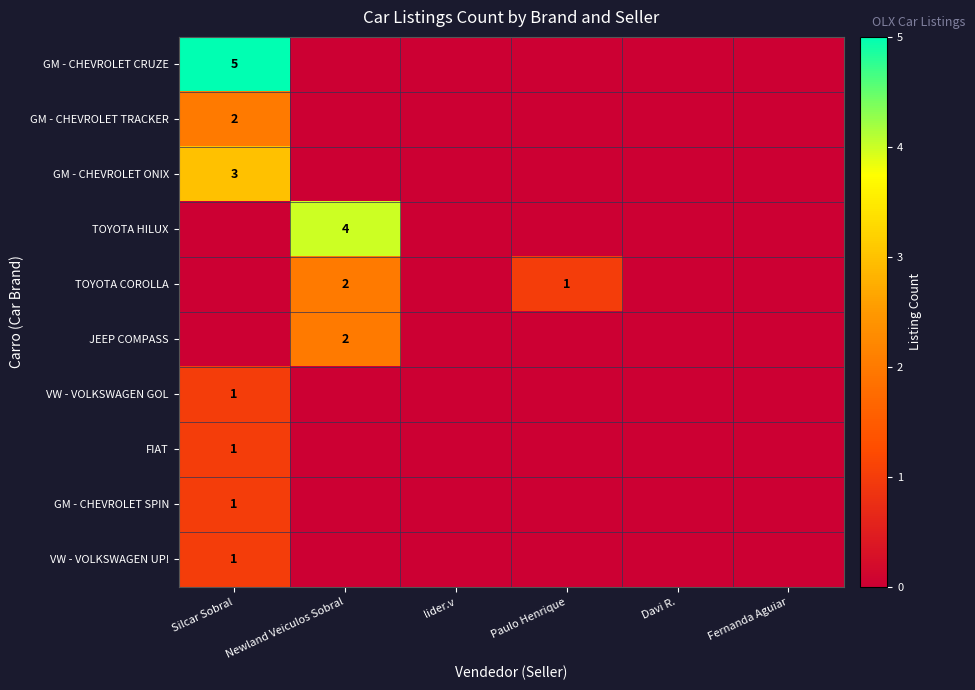

The value of GM - CHEVROLET TRACKER at Silcar Sobral is 3. True or false?

False